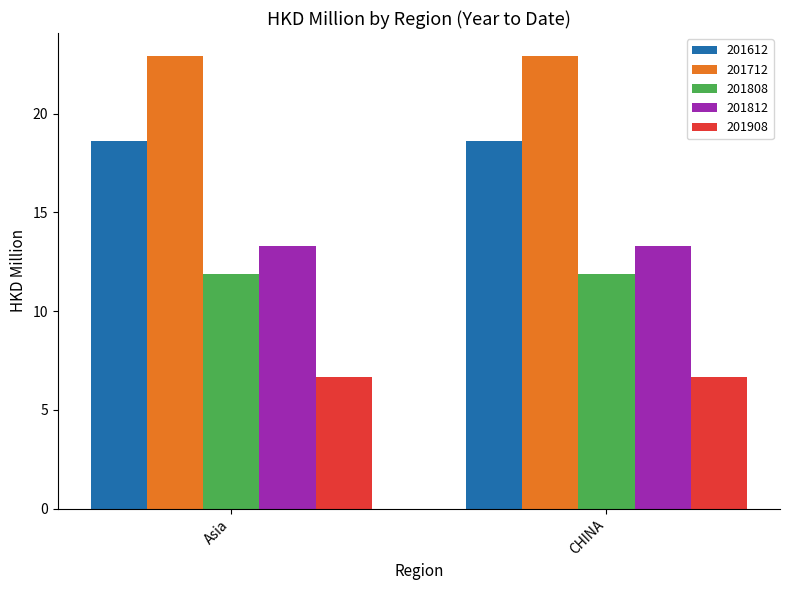

What is the difference between the highest and lowest values at CHINA?

16.3